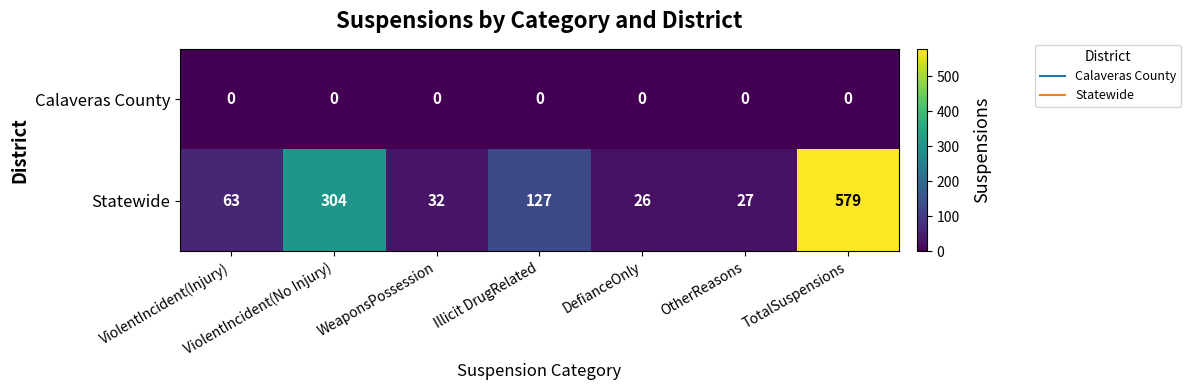

At how many categories does at least one series exceed 60?

4